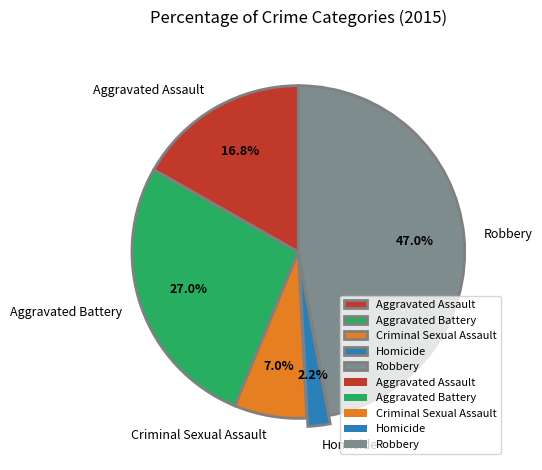

What portion of the pie excludes Robbery?

53.0%